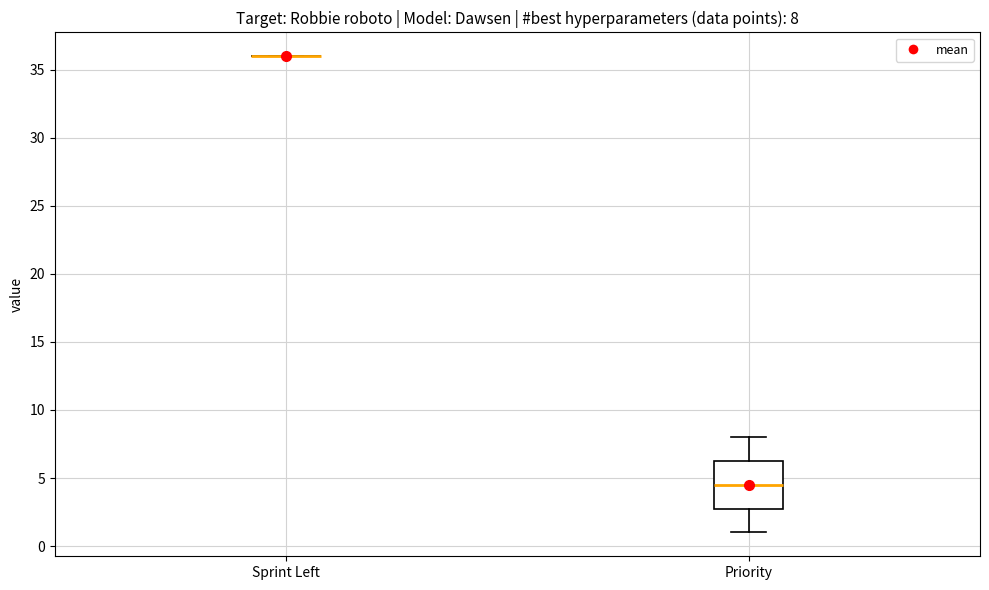

Which box is the tallest, from its lower edge to its upper edge?

Priority